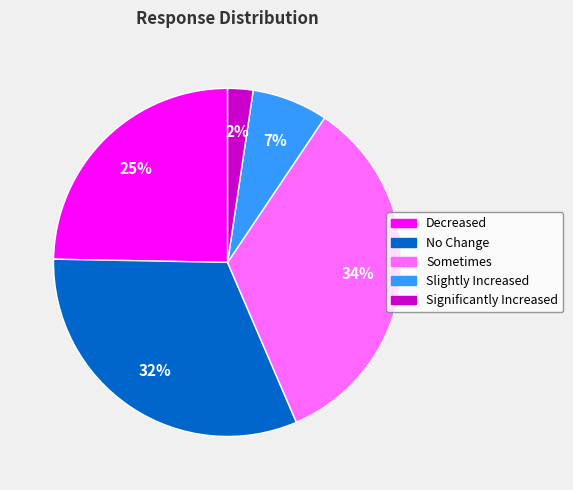

Does any single category account for the majority?

No